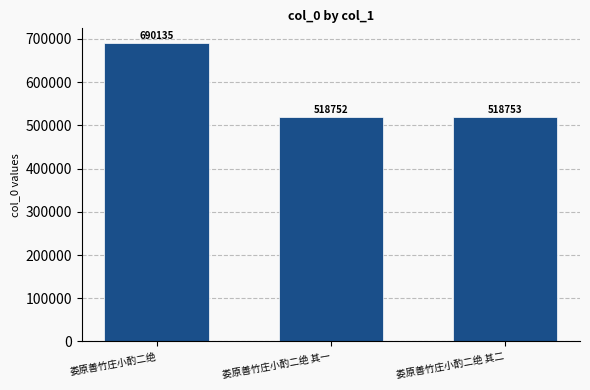

What is the greatest value displayed?

690135